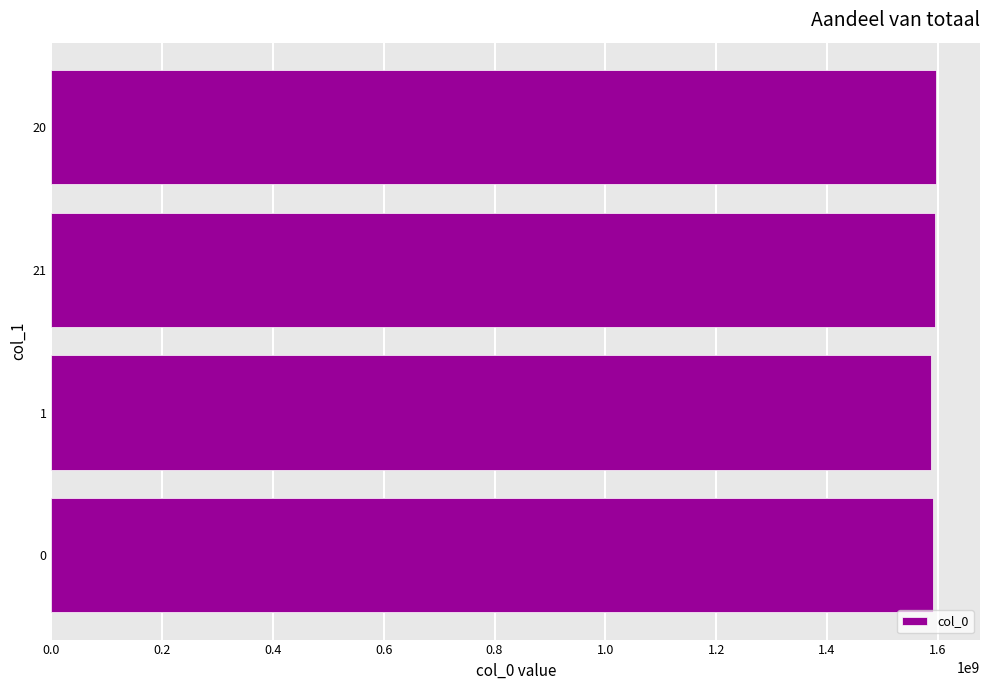

The value at 20 is 741502428. True or false?

False